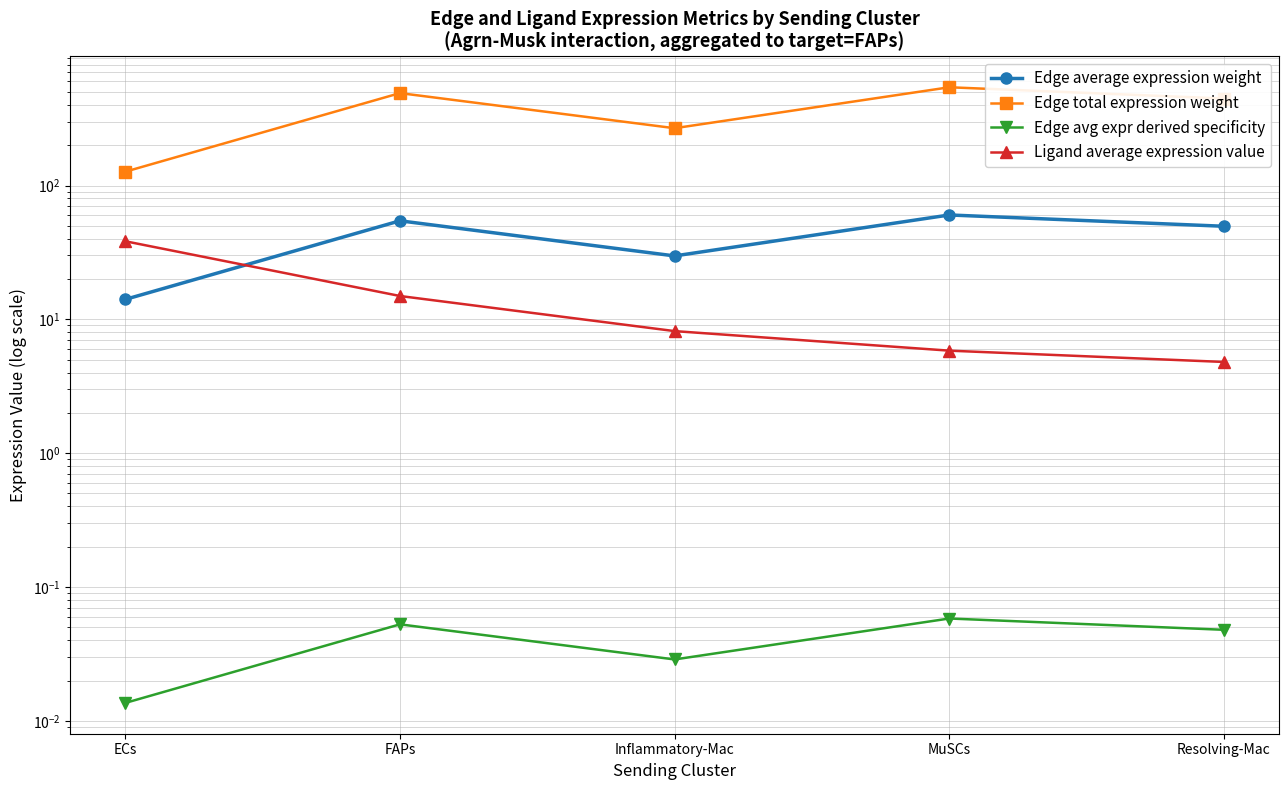

What is the value of the Edge total expression weight point at the 3rd from the left?

268.0